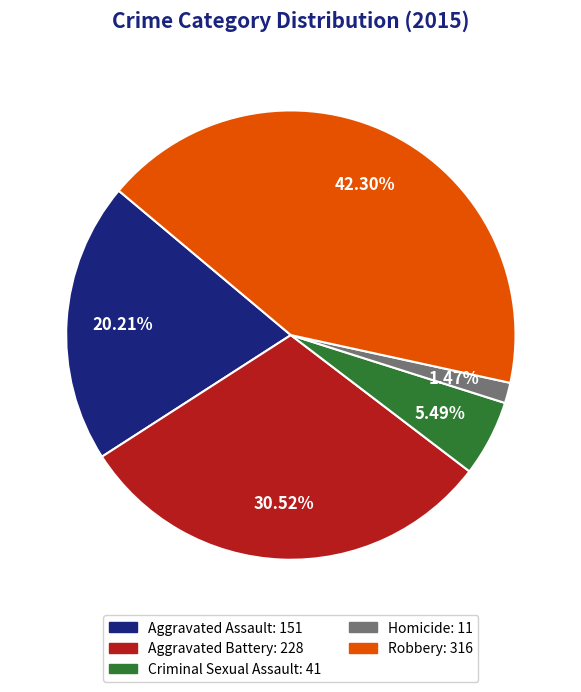

What percentage do Homicide and Criminal Sexual Assault together represent?

7.0%